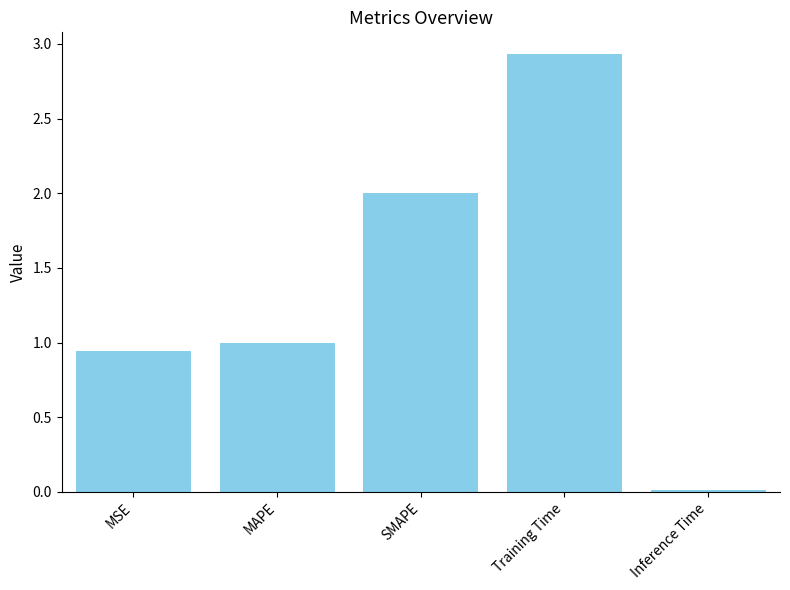

The value at Inference Time is 0.0. True or false?

True